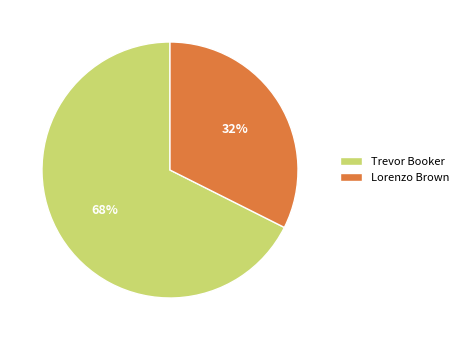

Count the number of slices in the pie.

2